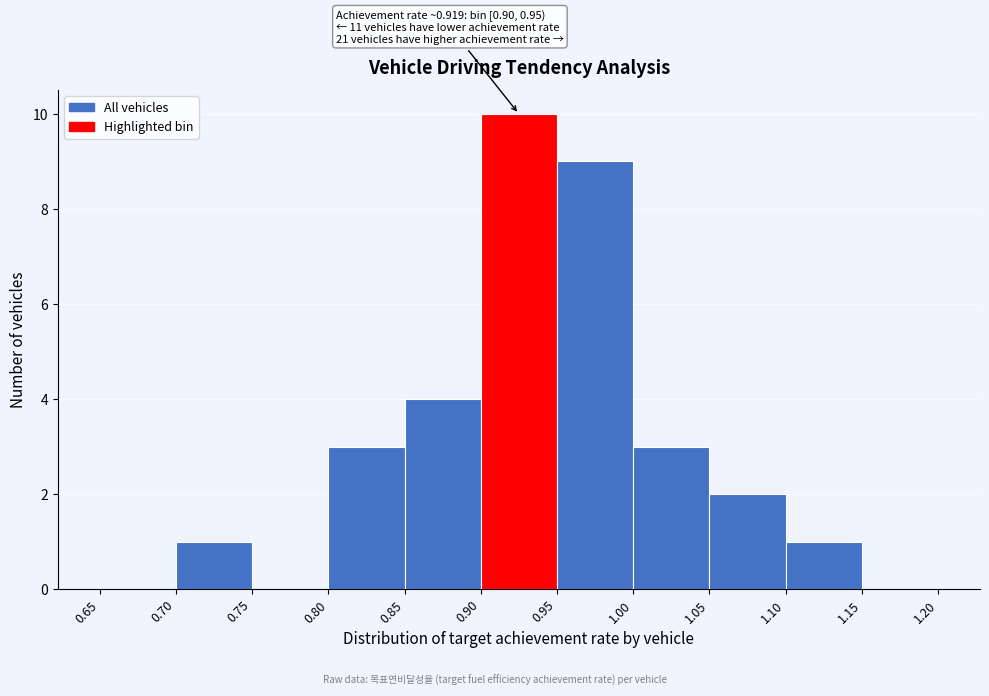

Which range on the x-axis has the tallest bar?

0.90 to 0.95